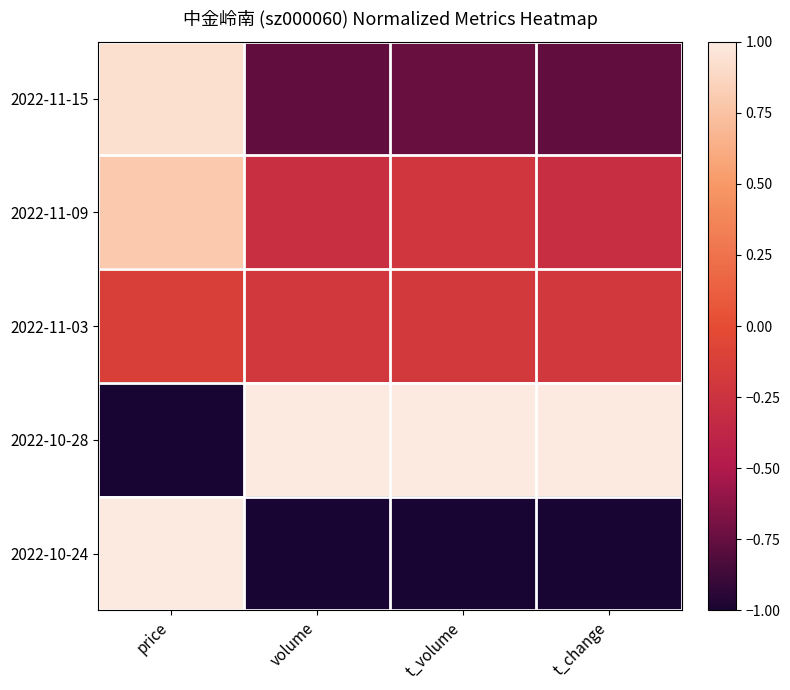

Reading left to right, transcribe all the data shown in this chart.

2022-11-15: price=0.9	volume=-0.8	t_volume=-0.7	t_change=-0.8
2022-11-09: price=0.8	volume=-0.3	t_volume=-0.2	t_change=-0.3
2022-11-03: price=-0.1	volume=-0.2	t_volume=-0.2	t_change=-0.2
2022-10-28: price=-1.0	volume=1.0	t_volume=1.0	t_change=1.0
2022-10-24: price=1.0	volume=-1.0	t_volume=-1.0	t_change=-1.0